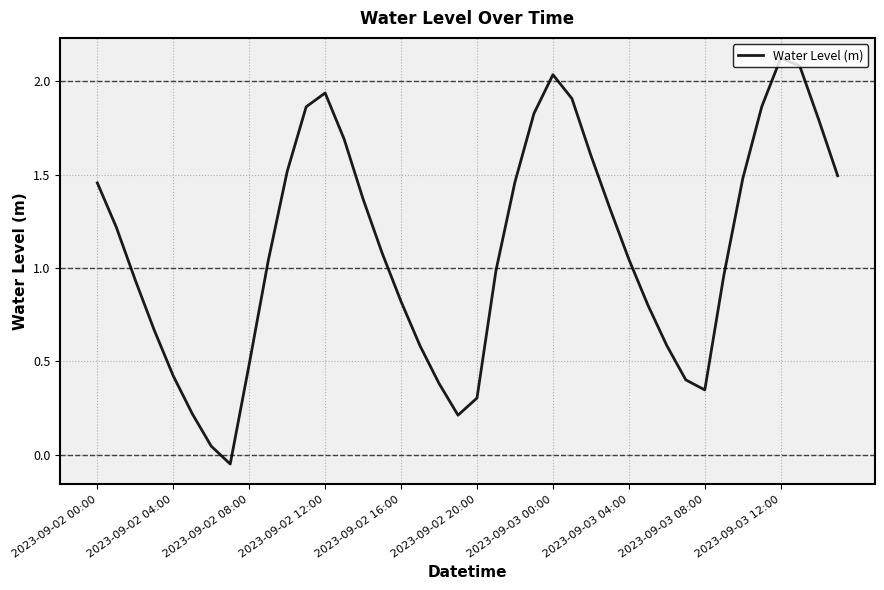

What is the greatest value displayed?

2.1